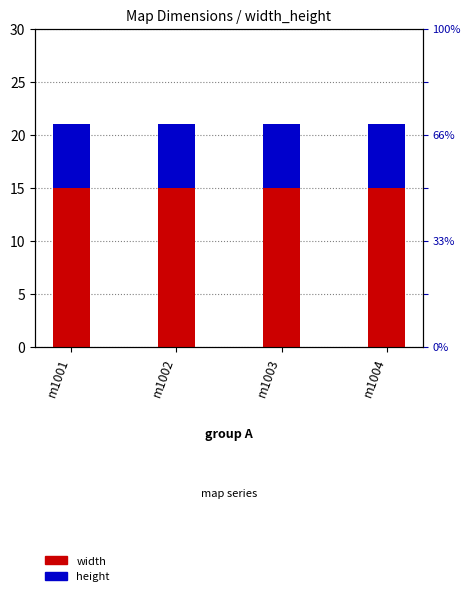

At which category does the chart reach its peak across all series?

m1001